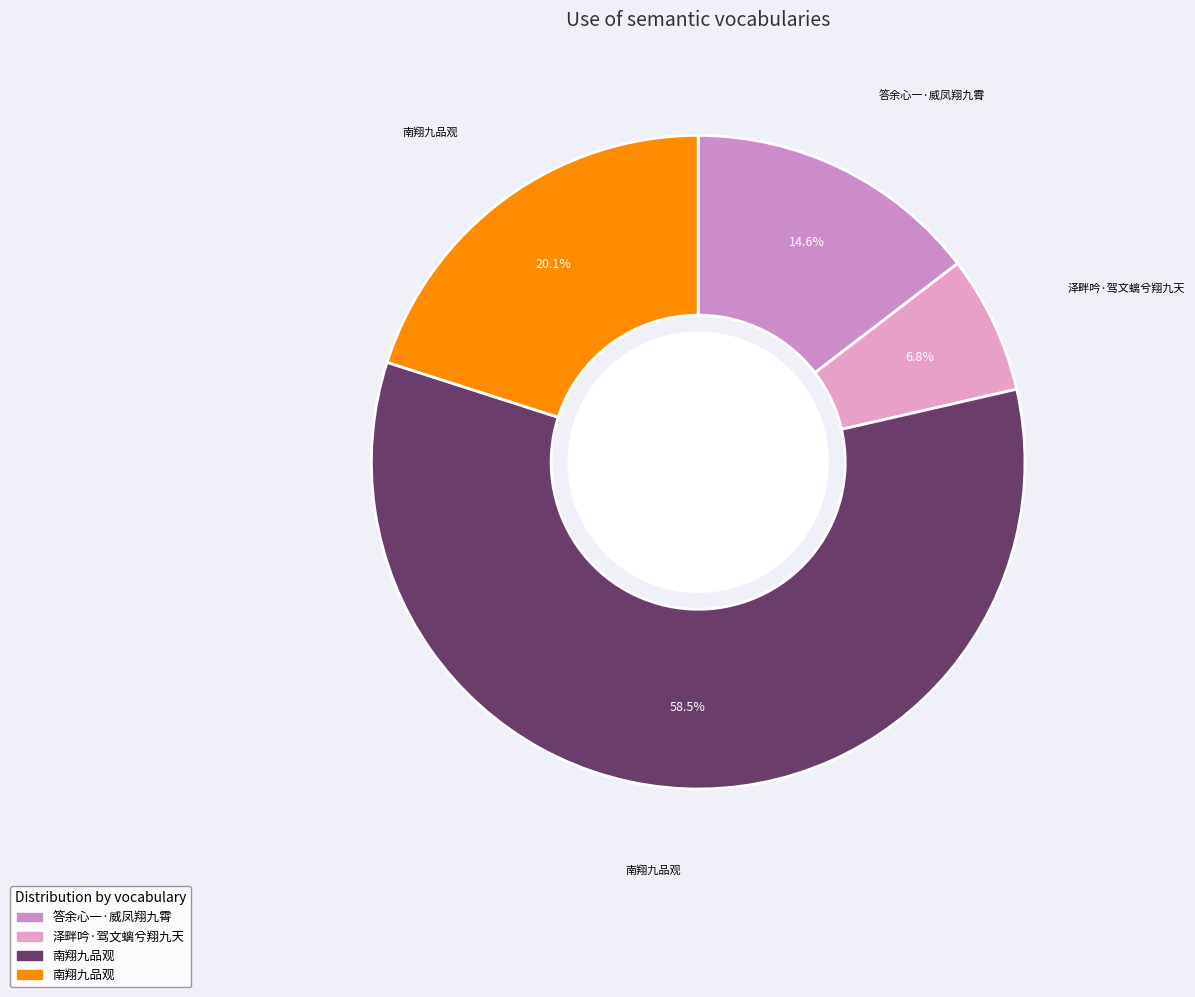

How many segments does this pie chart have?

4